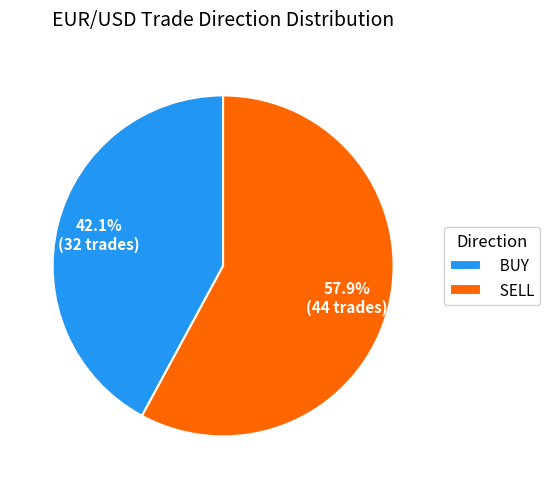

How many slices are in this pie chart?

2